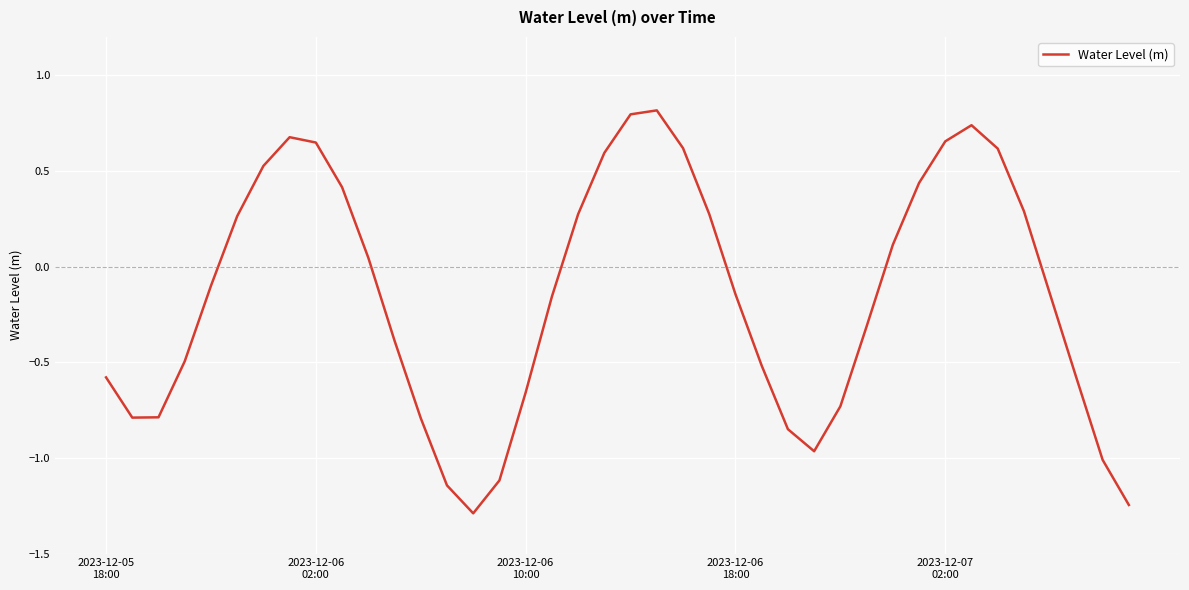

What is the greatest value displayed?

0.8